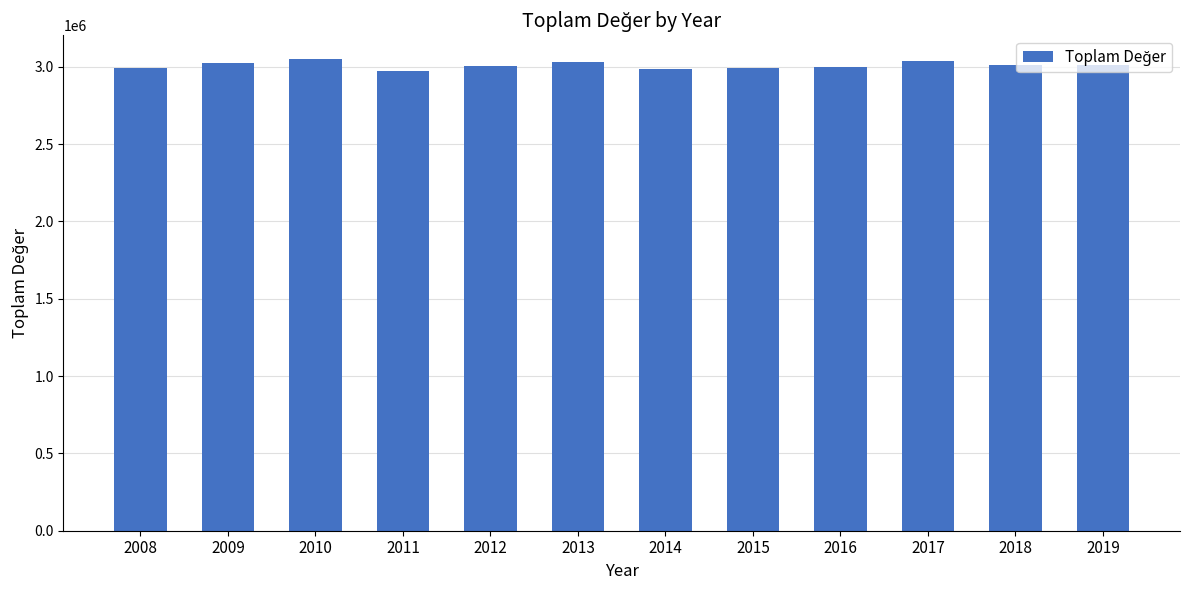

How many categories are shown in the chart?

12